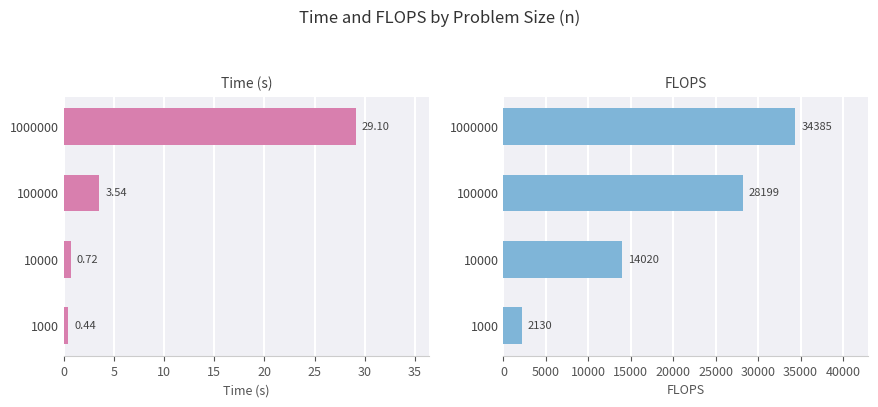

The time series shows 1.2 at 100000. True or false?

False